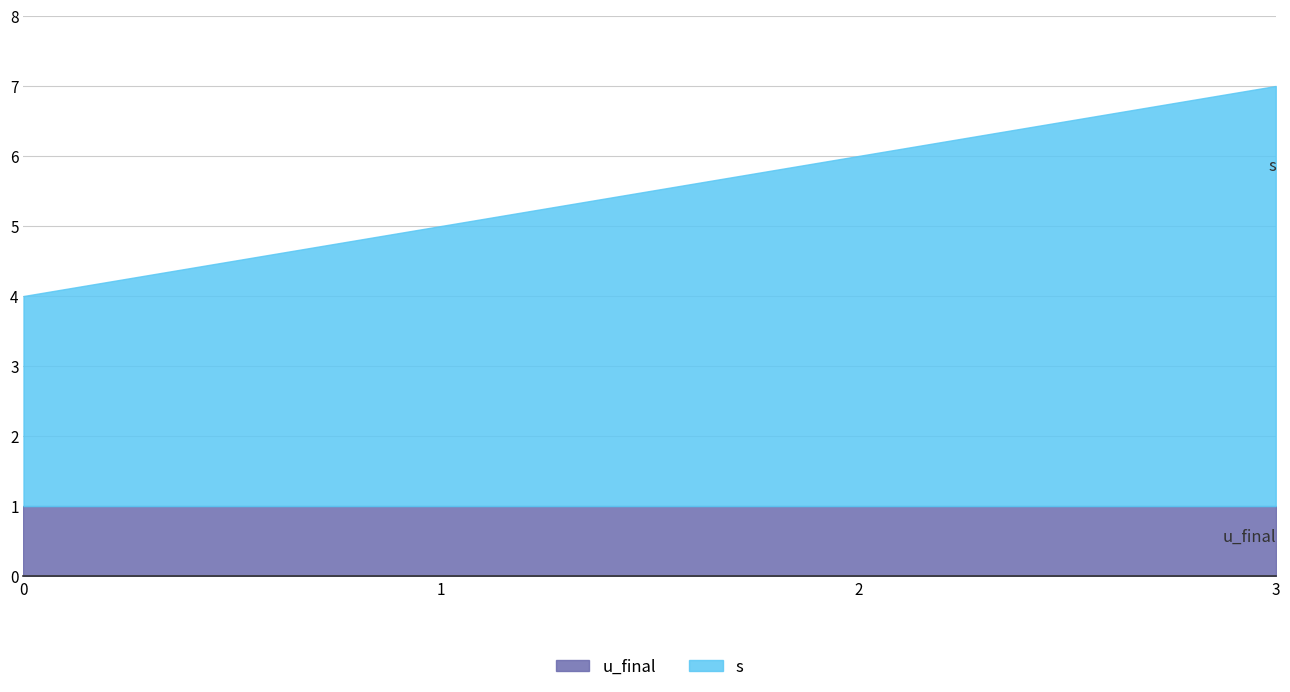

What is the total value across all series at 2?

6